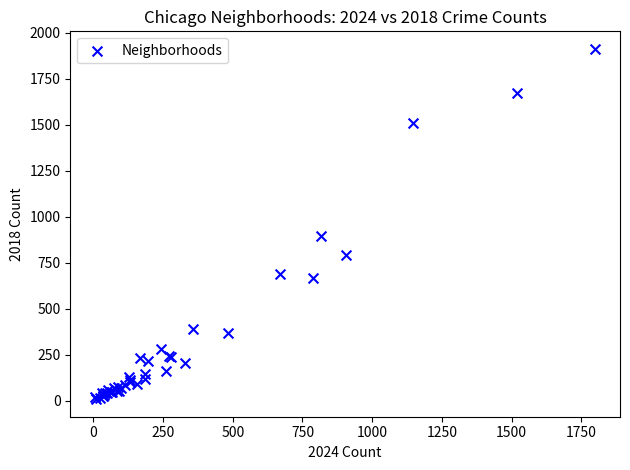

What Y value in the scatter plot is closest to 960?

898